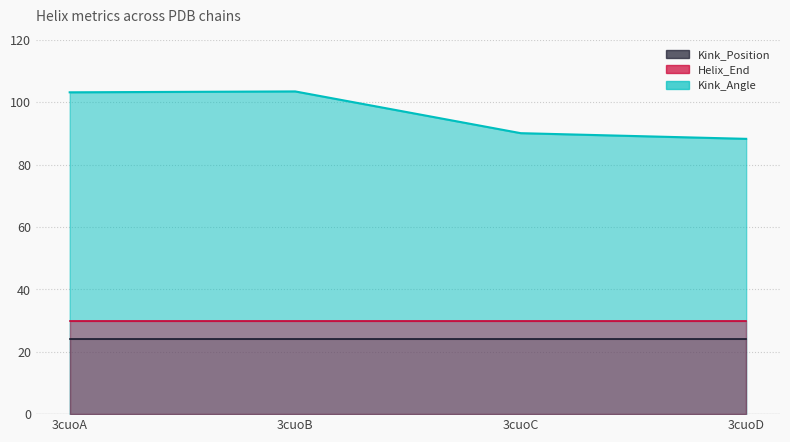

True or false: Kink_Position has a value of 24.0 at 3cuoA.

True